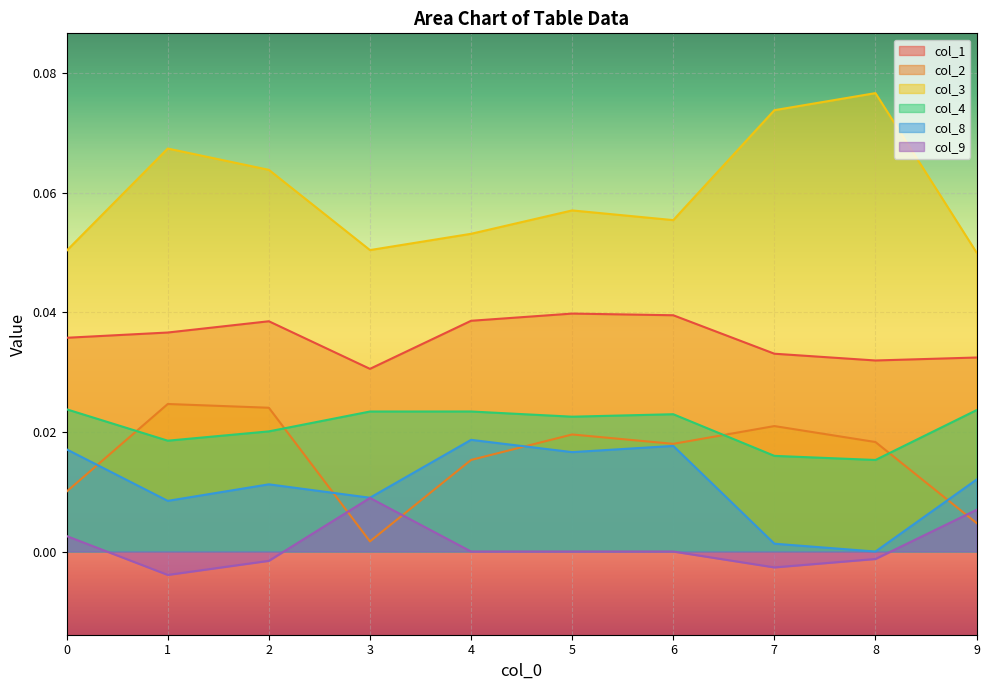

True or false: col_2 has a value of 0.0 at 6.

True